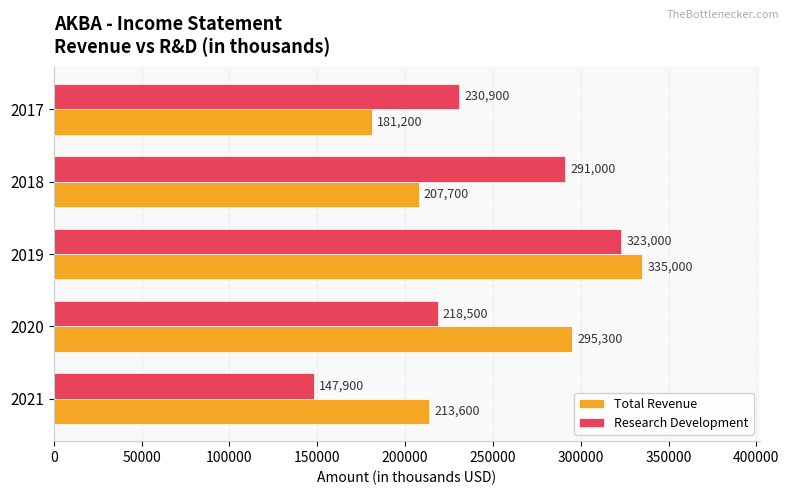

The value of Total Revenue at 2020 is 148851. True or false?

False